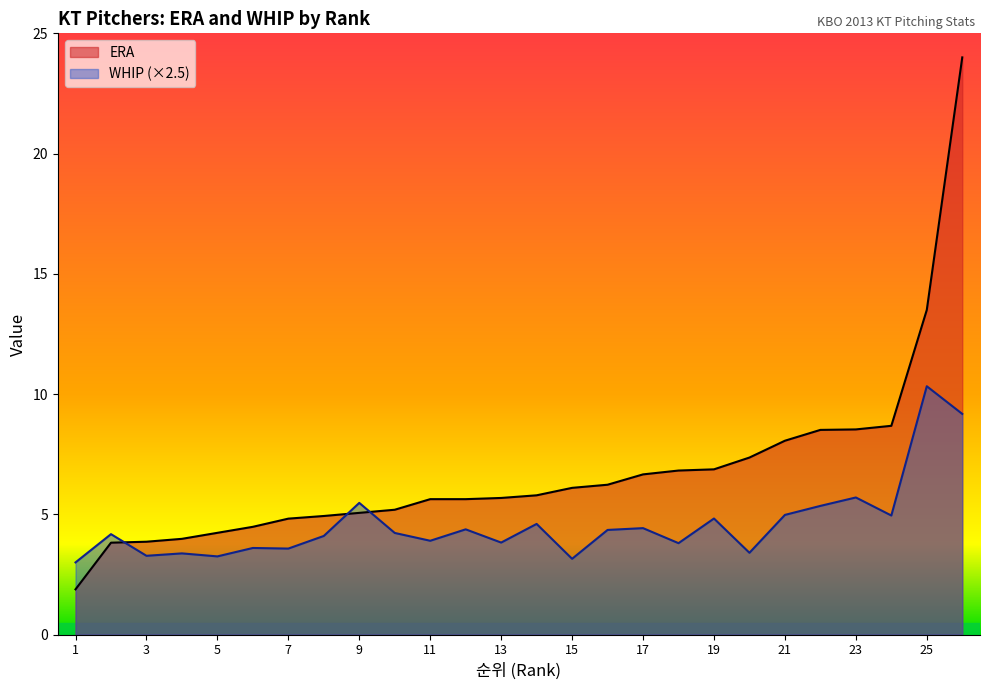

List the labels in order of WHIP value, smallest first.

1, 15, 5, 3, 4, 20, 7, 6, 18, 13, 11, 8, 2, 10, 16, 12, 17, 14, 19, 24, 21, 22, 9, 23, 26, 25